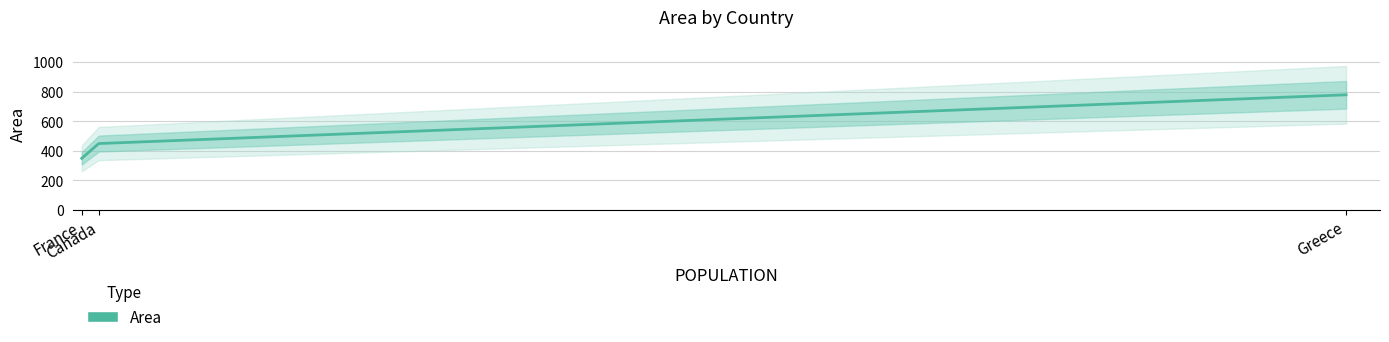

The value at France is 350. True or false?

True